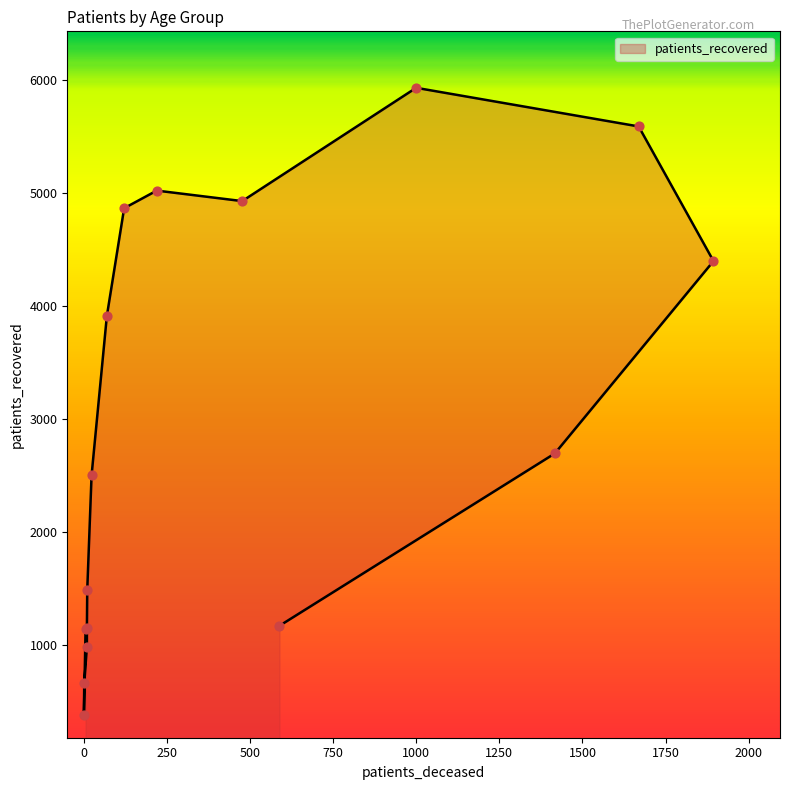

Between <20 and 60 - 64, which is larger?

60 - 64